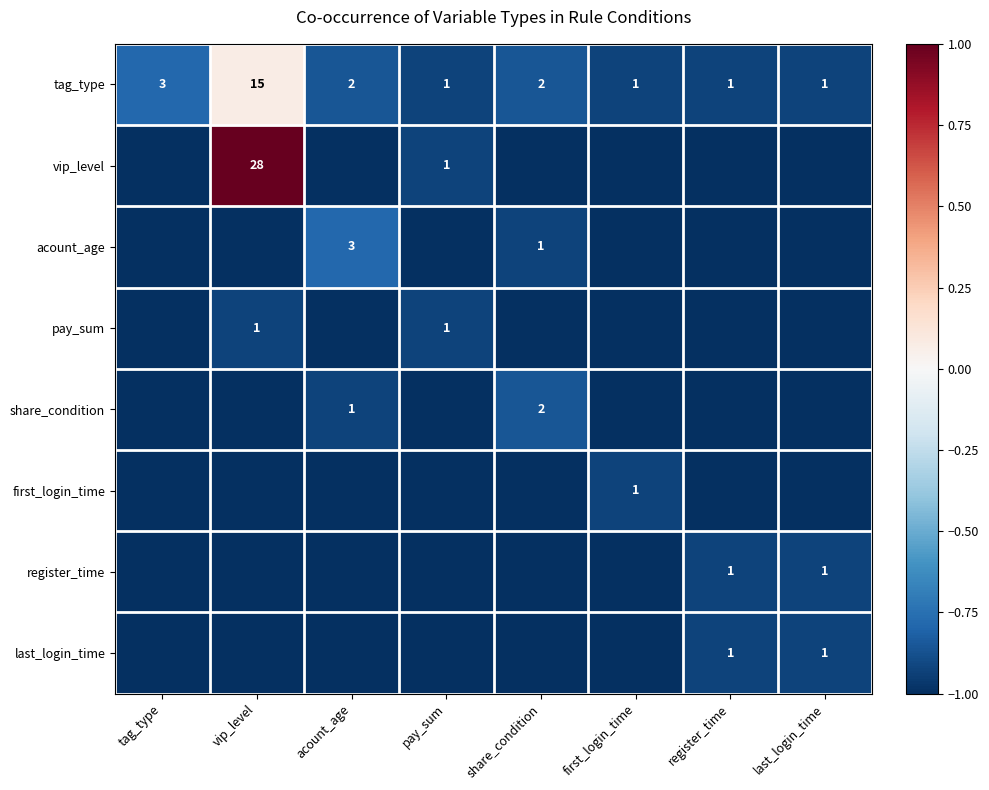

Is it true that tag_type equals -0.5 at first_login_time?

False